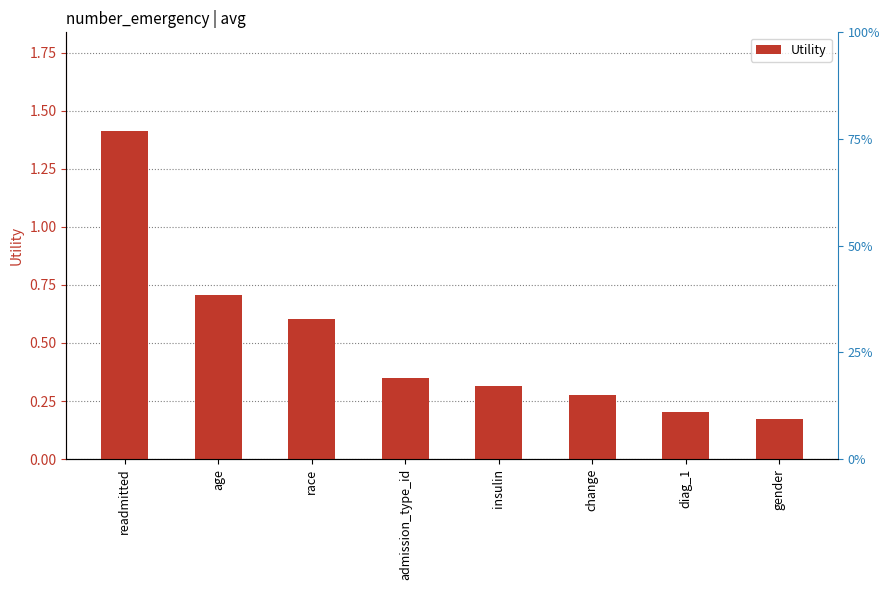

Rank the categories by value from highest to lowest.

readmitted, age, race, admission_type_id, insulin, change, diag_1, gender